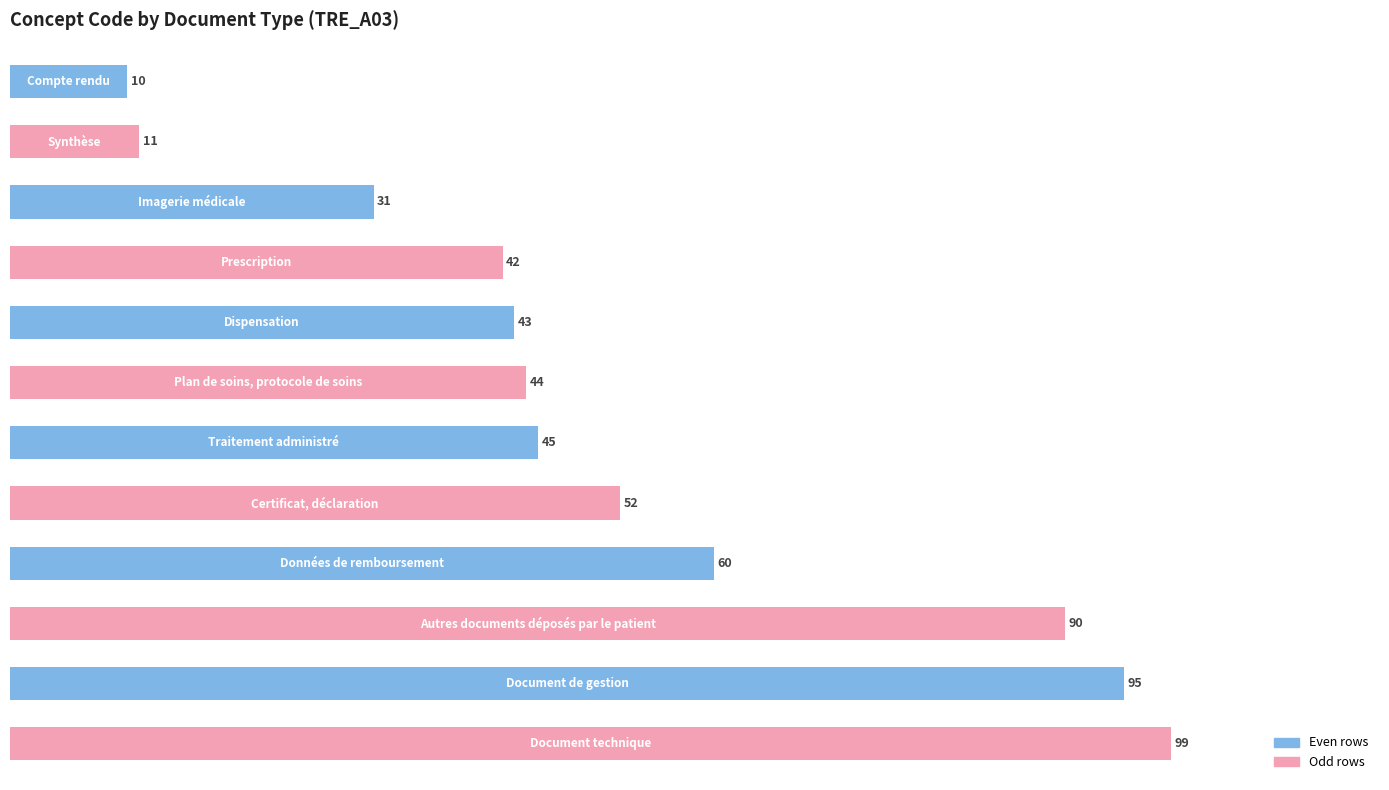

What is the greatest value displayed?

99